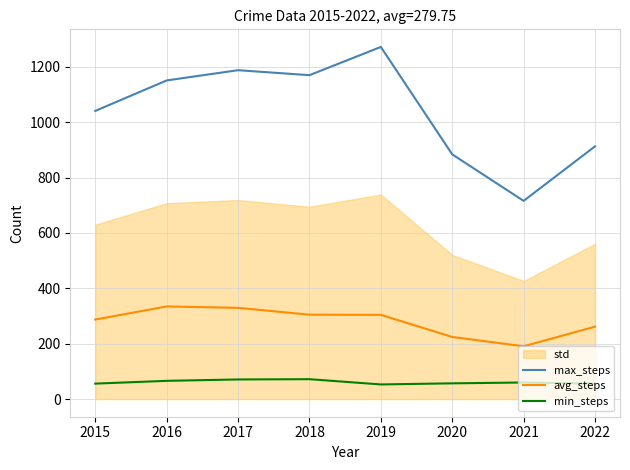

List the labels in order of max_steps value, smallest first.

2021, 2020, 2022, 2015, 2016, 2018, 2017, 2019